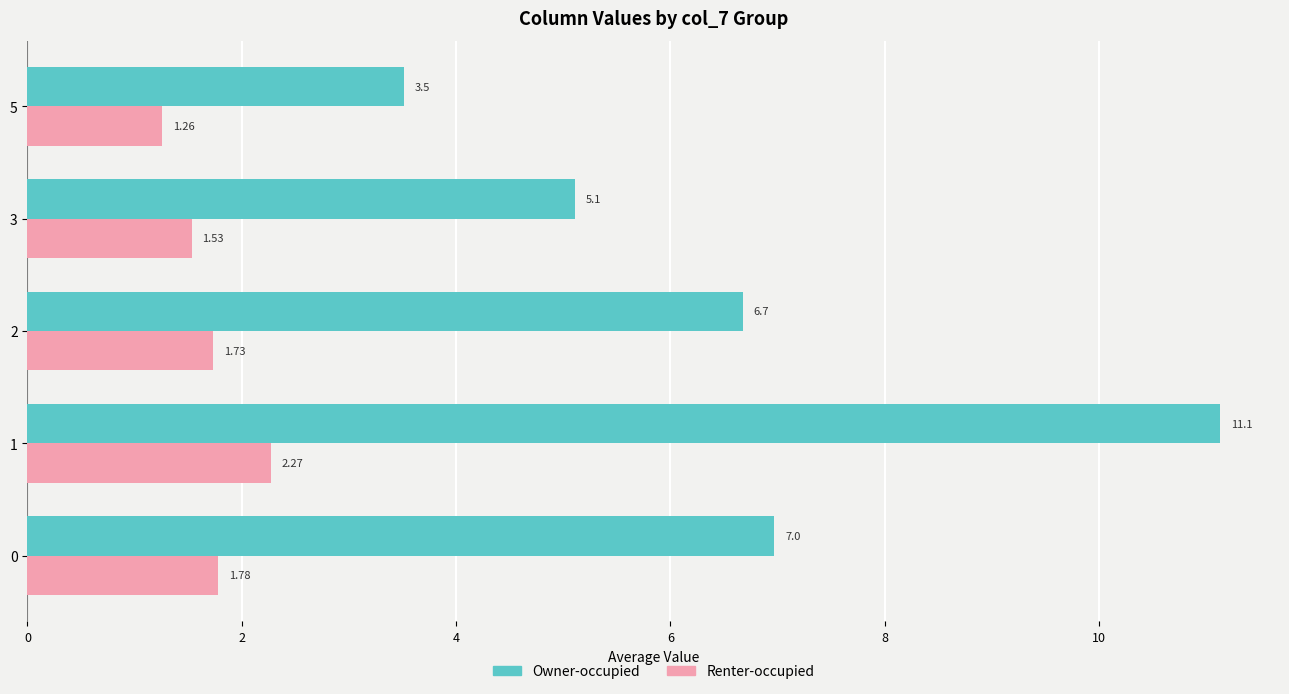

At 3, list the series in order from smallest to largest.

Renter-occupied, Owner-occupied